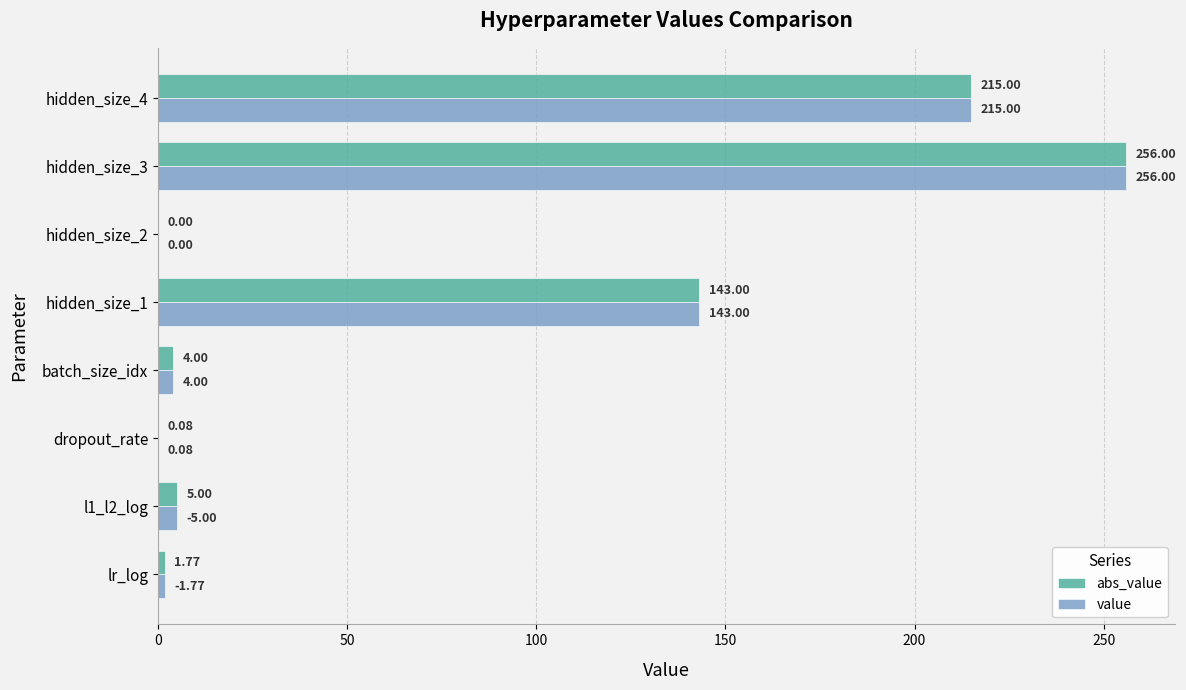

What is the total value across all series at batch_size_idx?

8.0